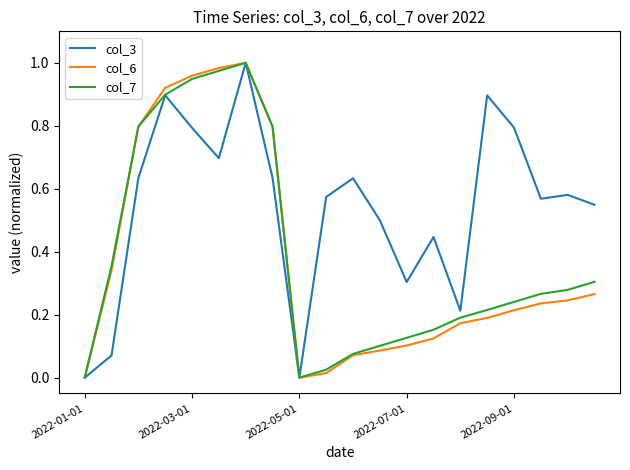

Which series has the largest total across all categories?

col_3